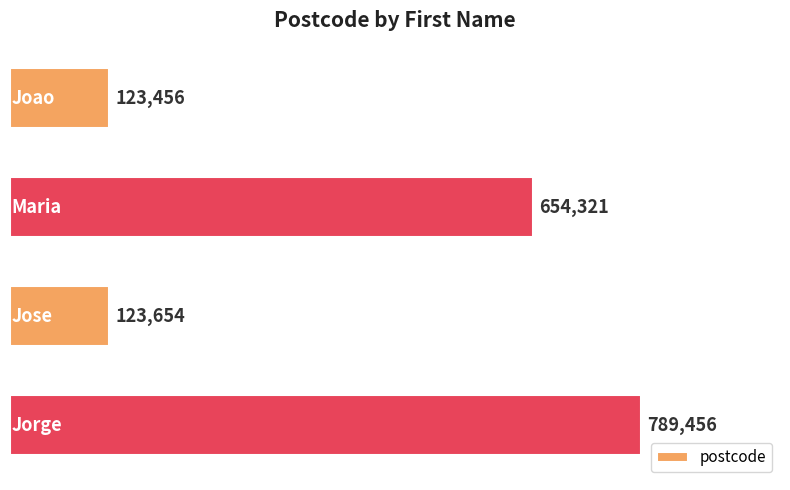

What is the value of the 3rd bar from the top?

123654